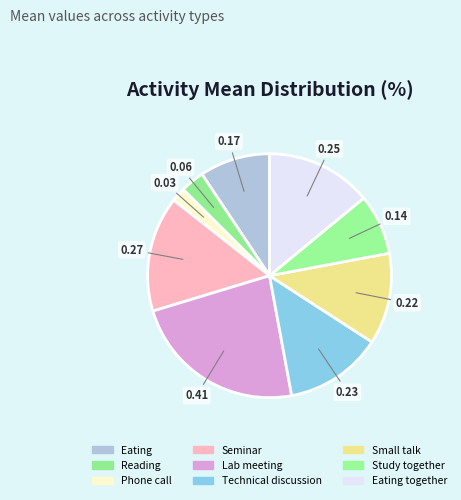

Rank the categories by value from highest to lowest.

Lab meeting, Seminar, Eating together, Technical discussion, Small talk, Eating, Study together, Reading, Phone call